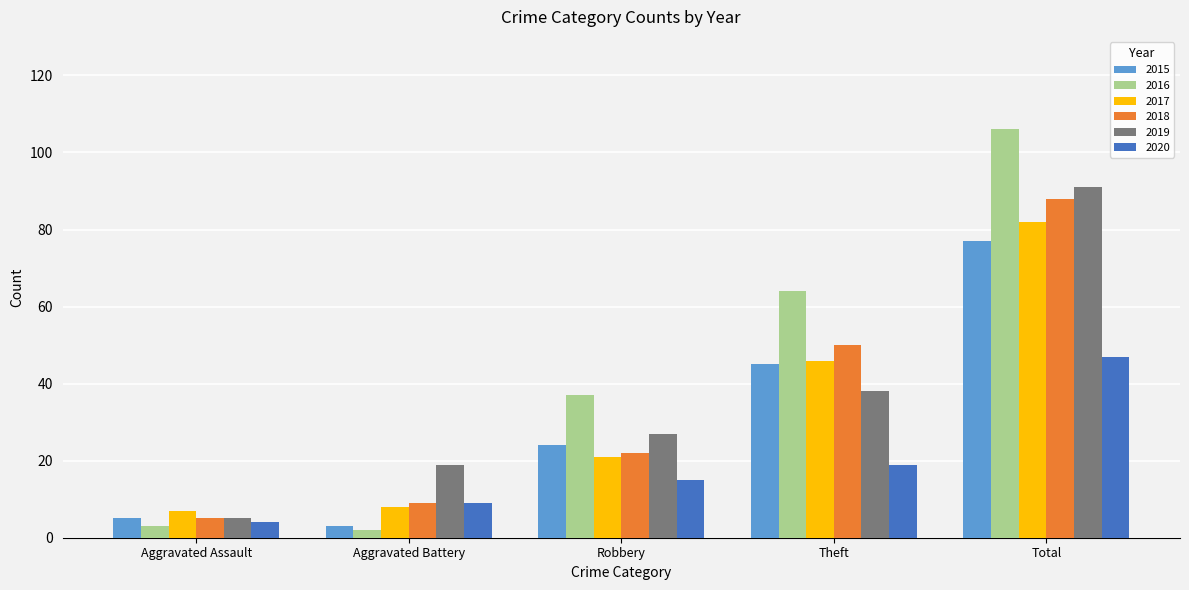

At how many categories does at least one series exceed 67?

1